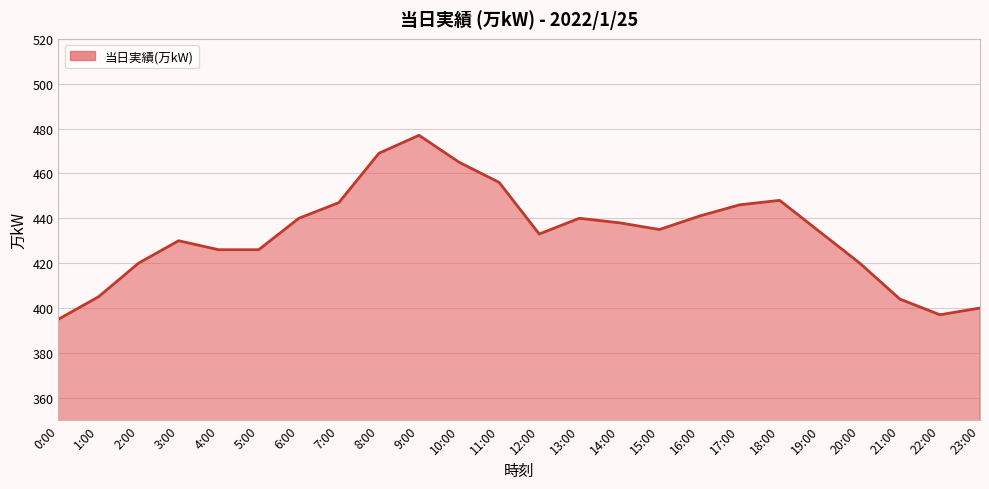

What is the change in value from 8:00 to 20:00?

-49